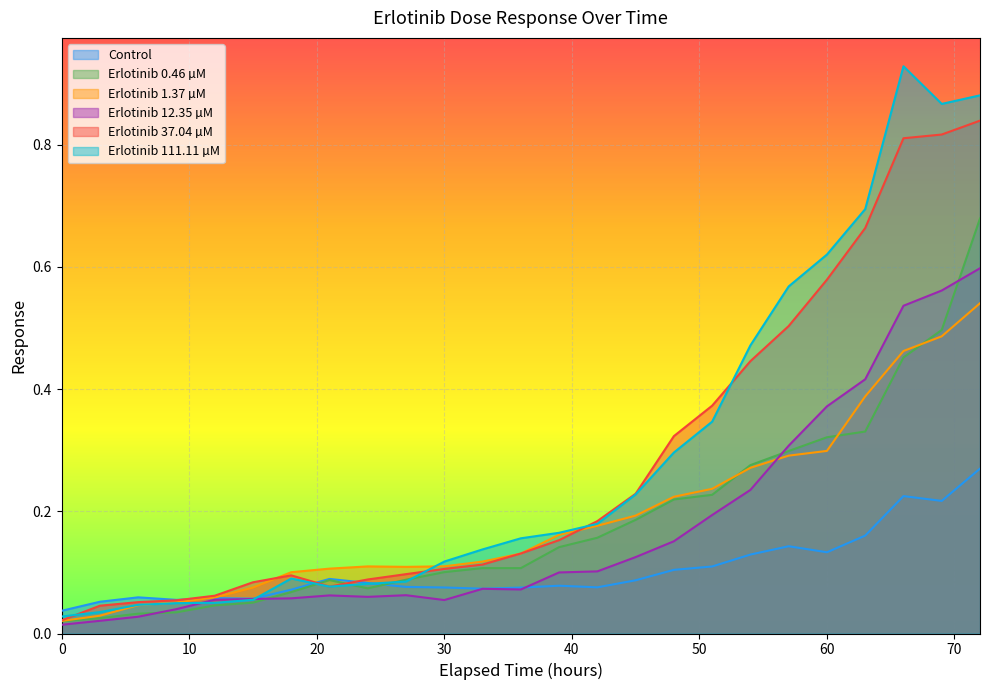

What is the highest value of the Erlotinib 37.04 µM series?

0.8